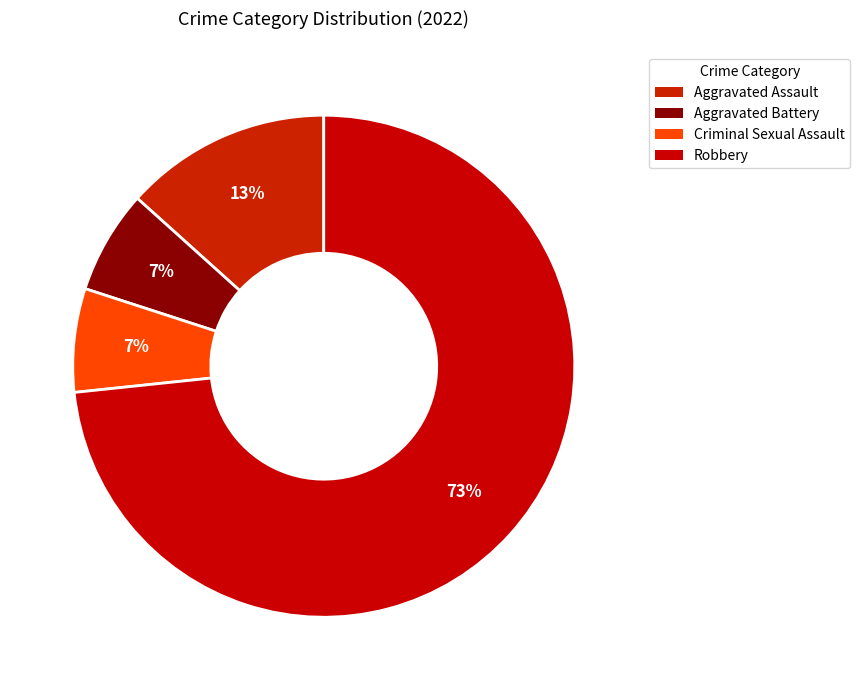

How many segments does this pie chart have?

4